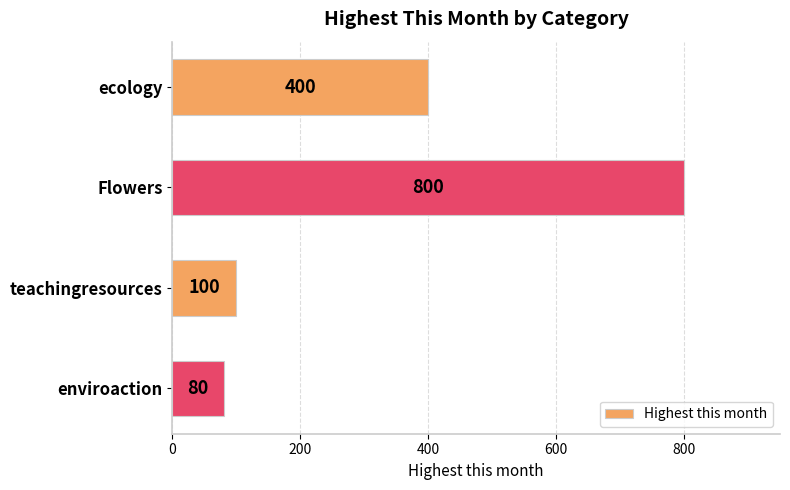

Reading top to bottom, transcribe all the data shown in this chart.

ecology=400	Flowers=800	teachingresources=100	enviroaction=80